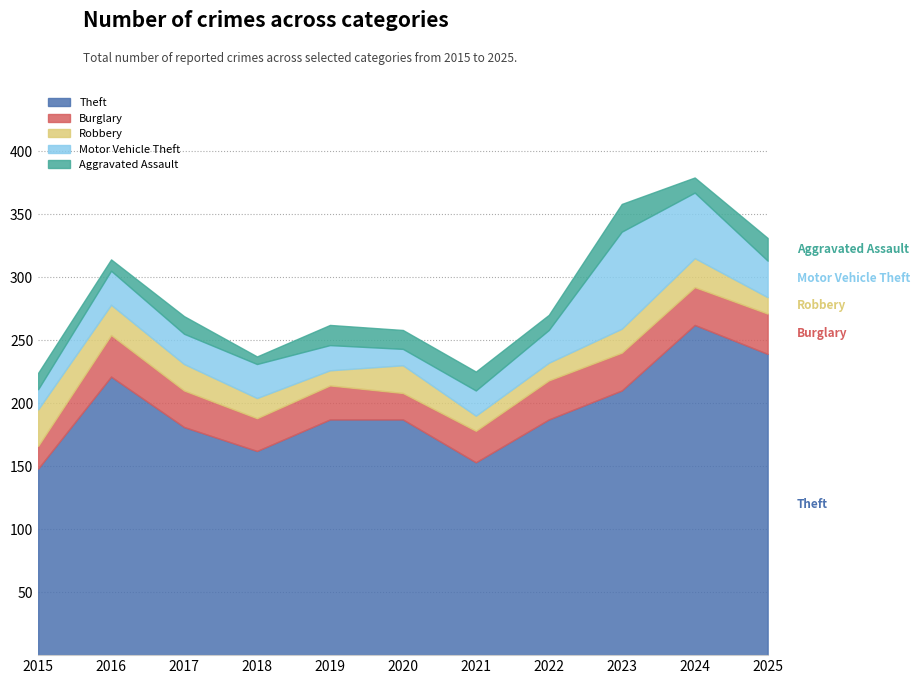

What is the difference between the highest and lowest values at 2023?

191